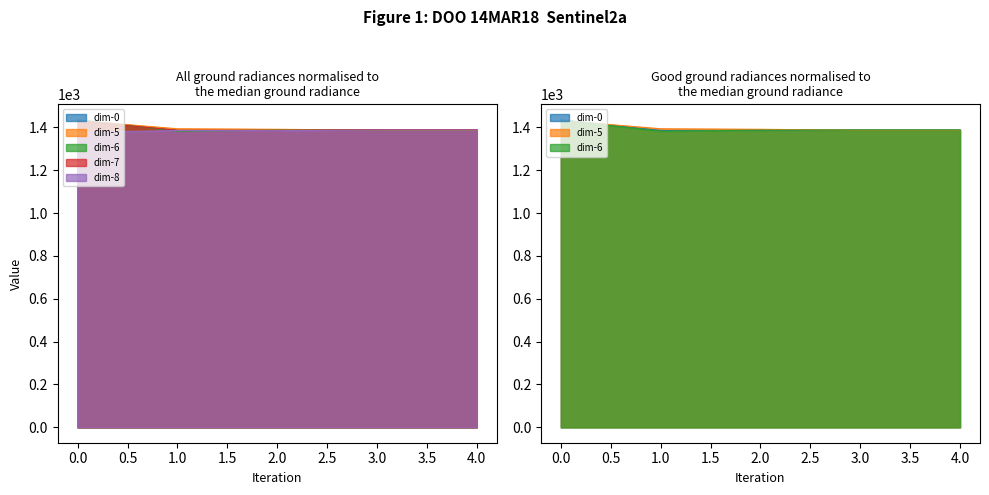

Reading left to right, transcribe all the data shown in this chart.

dim-0: 0=1436.1	1=1386.2	2=1387.6	3=1388.4	4=1388.4
dim-5: 0=1432.3	1=1393.8	2=1391.4	3=1386.9	4=1386.9
dim-6: 0=1434.3	1=1382.6	2=1387.5	3=1388.3	4=1388.3
dim-7: 0=1430.9	1=1386.5	2=1386.2	3=1390.2	4=1390.2
dim-8: 0=1376.7	1=1385.6	2=1384.9	3=1388.4	4=1388.4